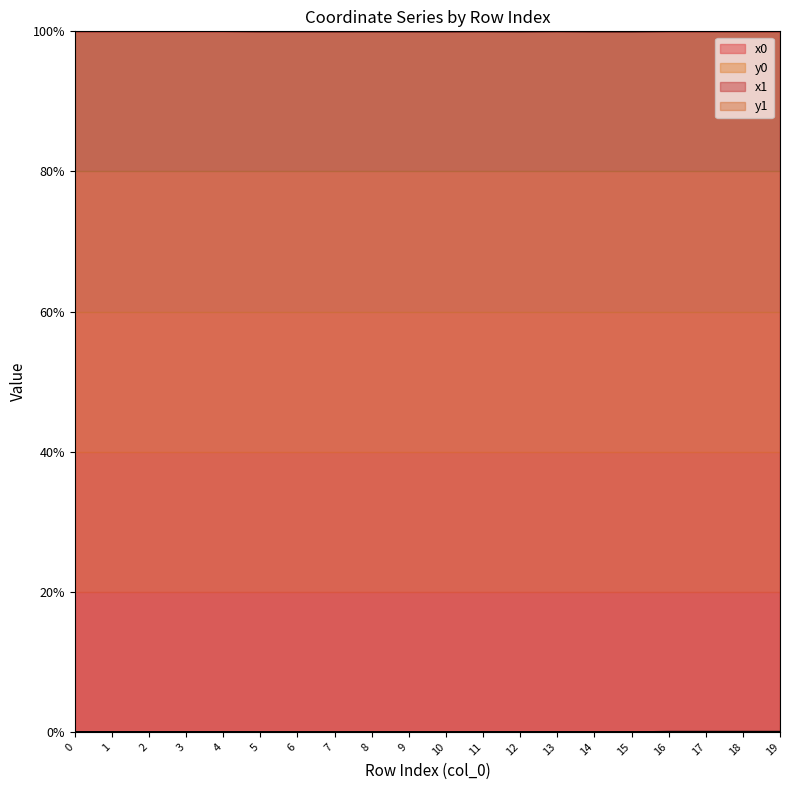

At which category does x1 reach its first local peak?

4